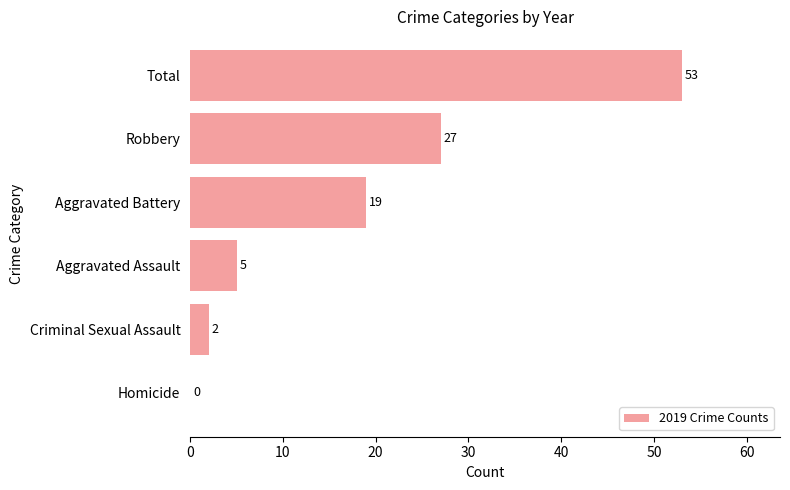

Is it true that the value at Total is 88?

False